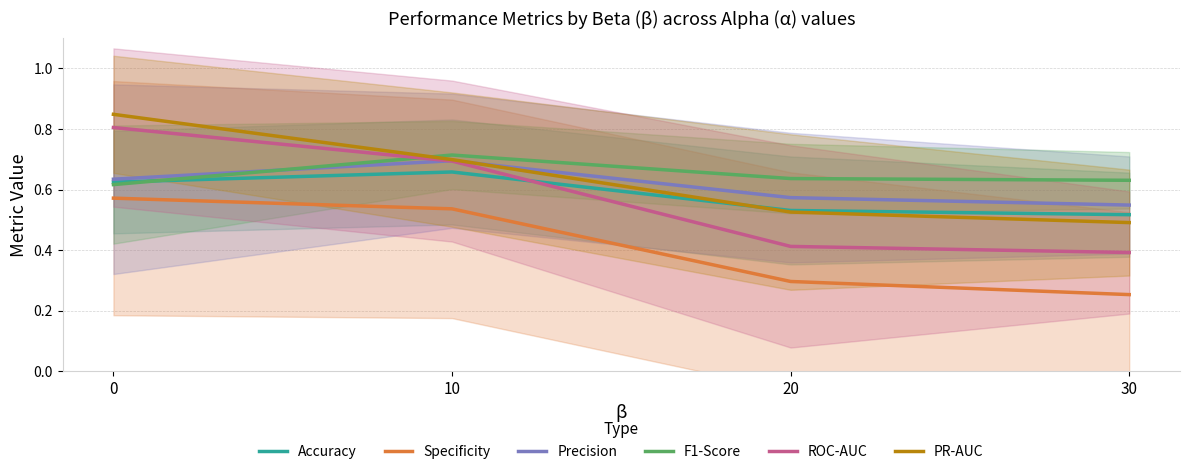

What is the highest value of the PR-AUC series?

0.8